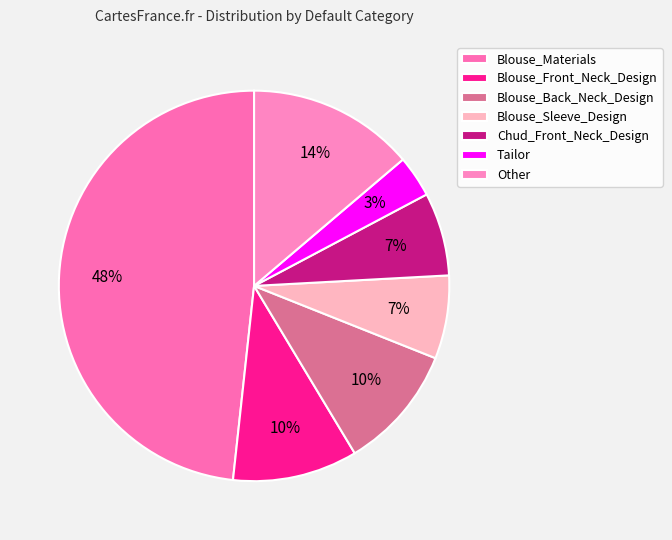

Does Blouse_Materials account for over 50% of the chart?

No